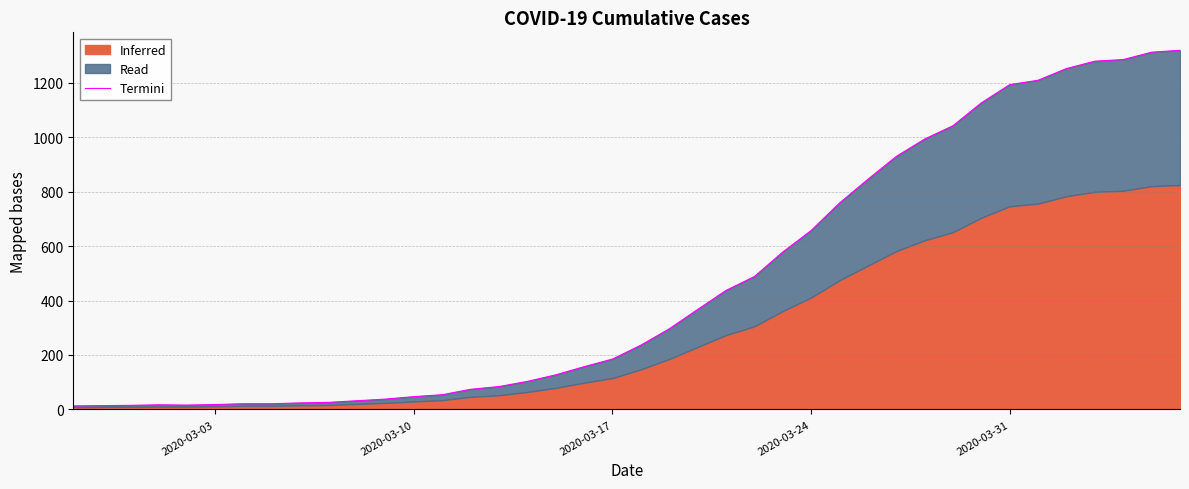

What is the value of the 17th point from the left?

103